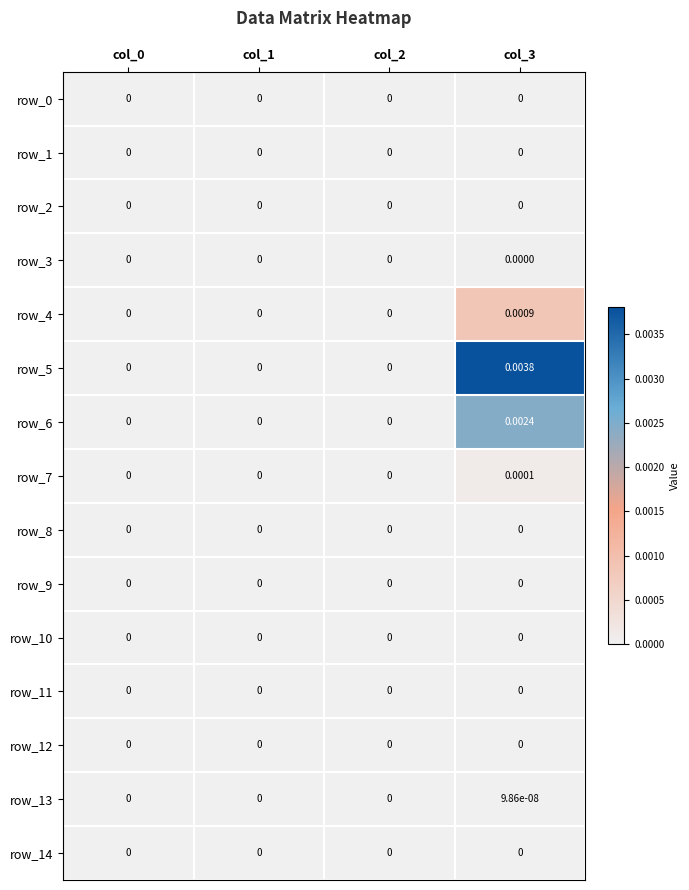

How many categories are shown in the chart?

4